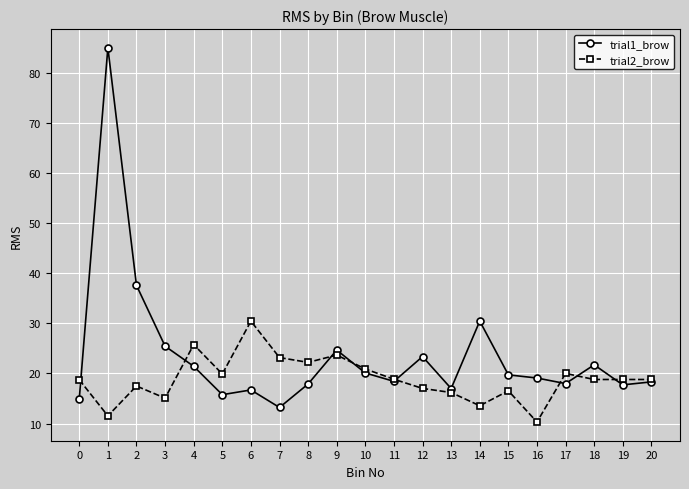

What is the total value across all series at 5?

35.7